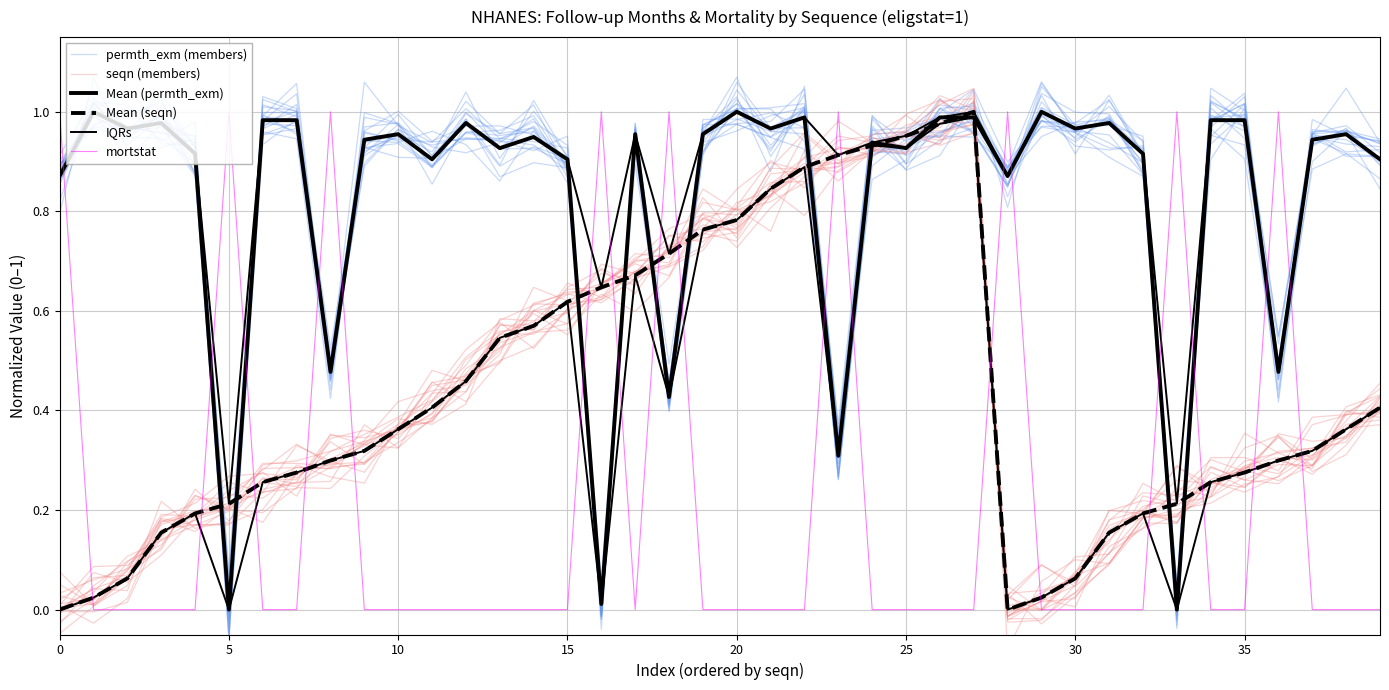

How many times do permth_exm (members) and seqn (members) cross each other?

14